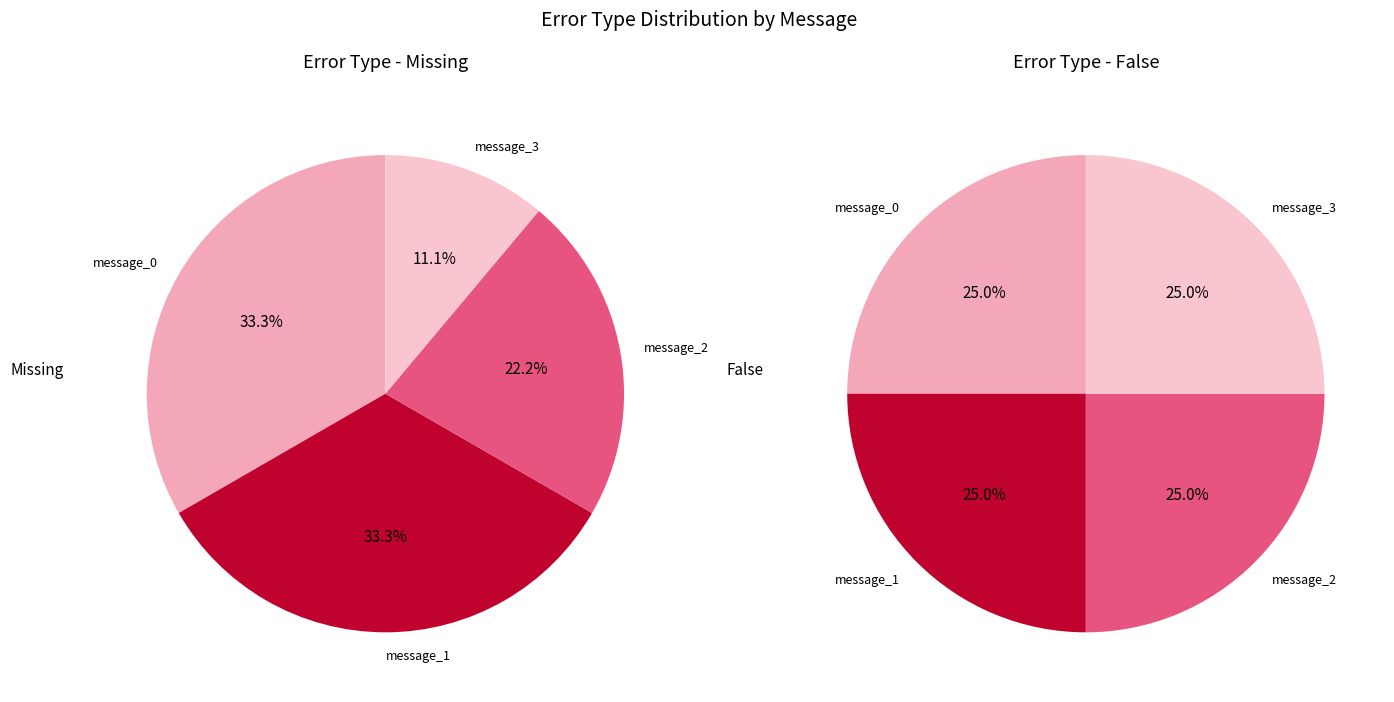

True or false: message_0 accounts for 32% of the total.

False